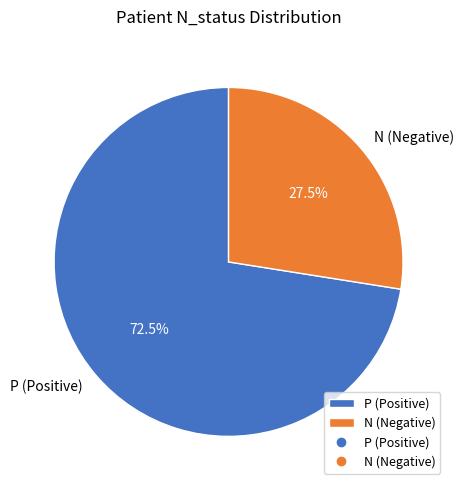

To the nearest percent, what is the difference between the largest and smallest slice percentages?

45%